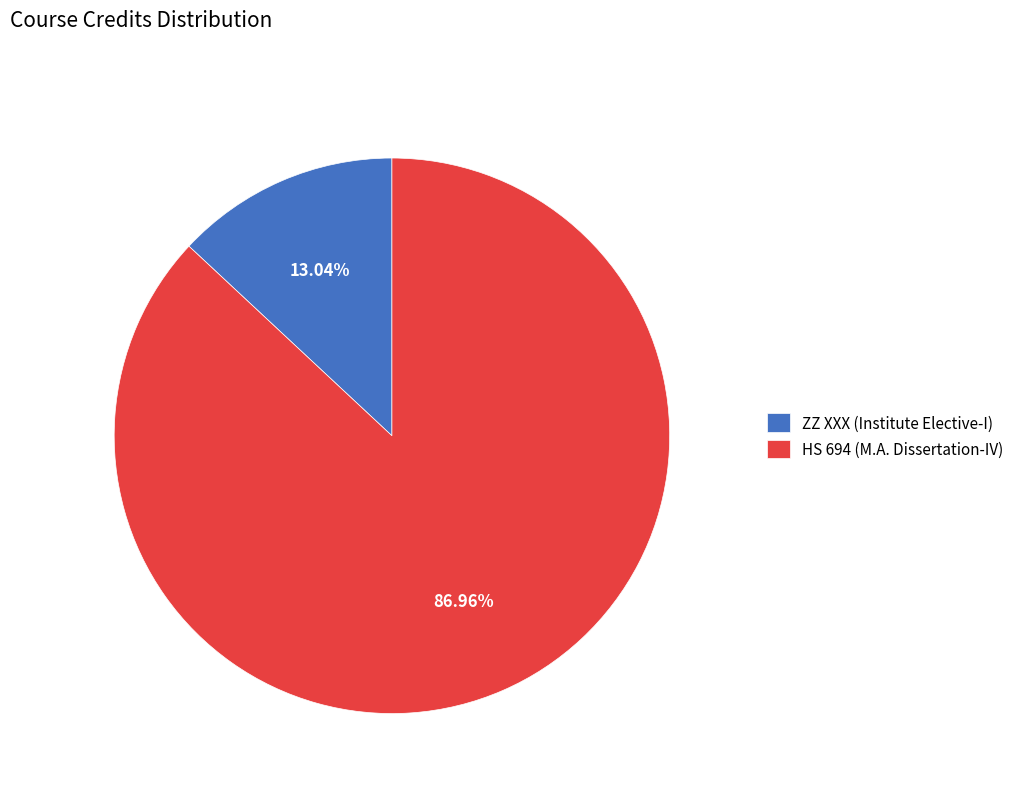

Between HS 694 (M.A. Dissertation-IV) and ZZ XXX (Institute Elective-I), which is larger?

HS 694 (M.A. Dissertation-IV)